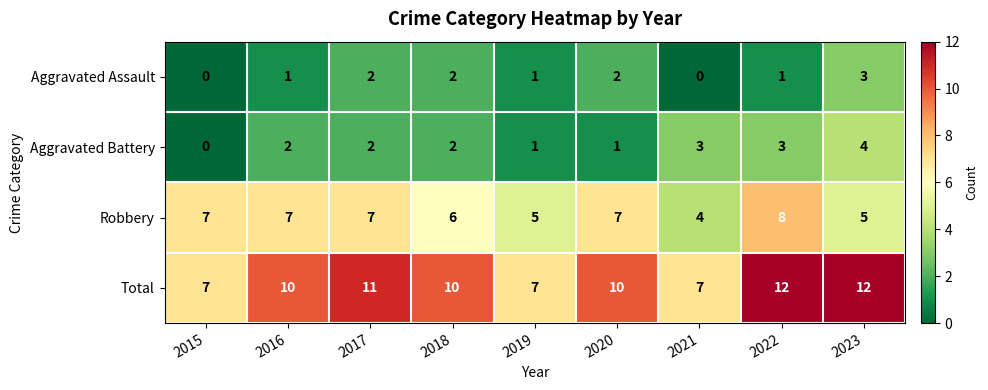

At 2021, list the series in order from smallest to largest.

Aggravated Assault, Aggravated Battery, Robbery, Total